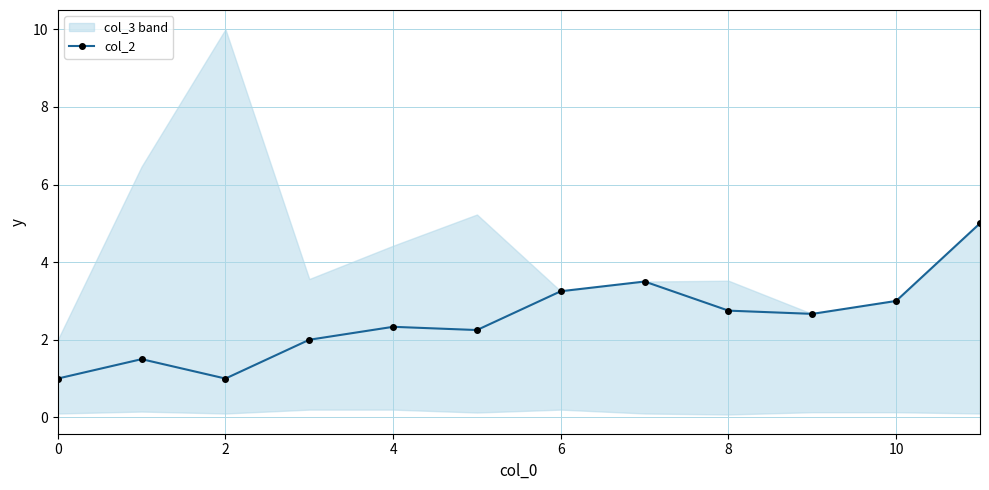

The chart shows a value of 3.0 at 10. True or false?

True